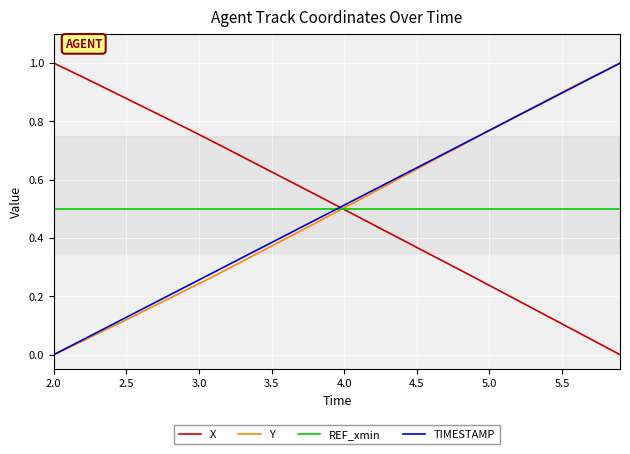

How many lines are shown in the chart?

4